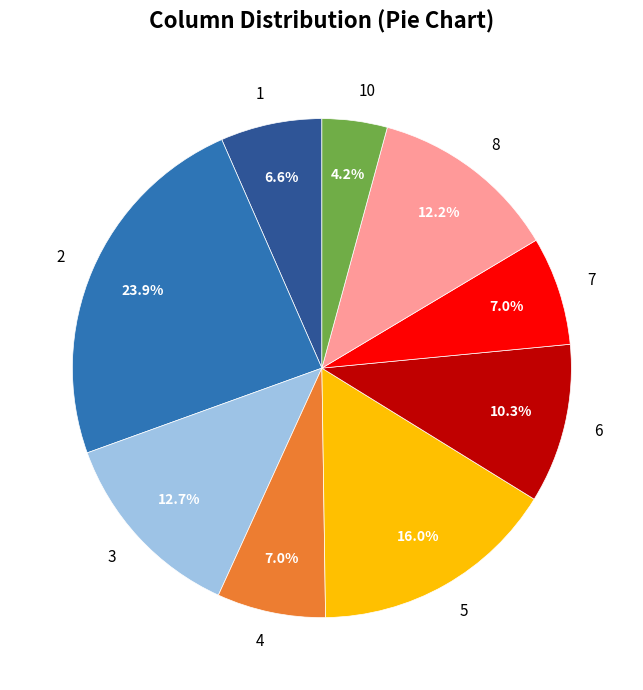

Which category has the smallest portion of the pie?

10